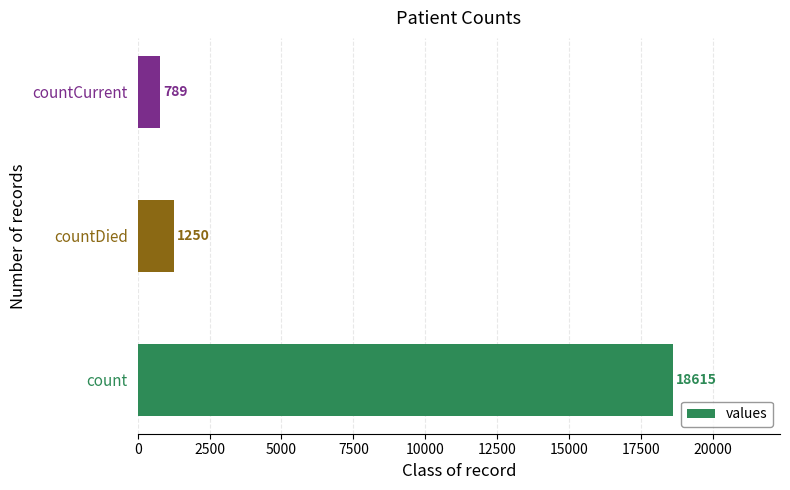

List the labels in order of value, smallest first.

countCurrent, countDied, count